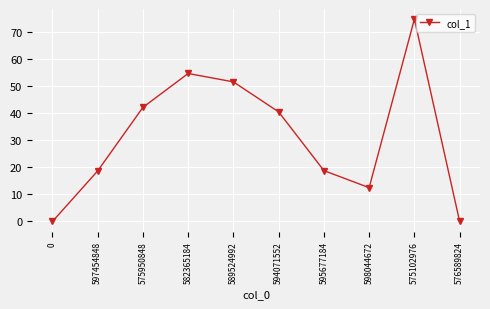

Is it true that the value at 597454848 is 18.7?

True